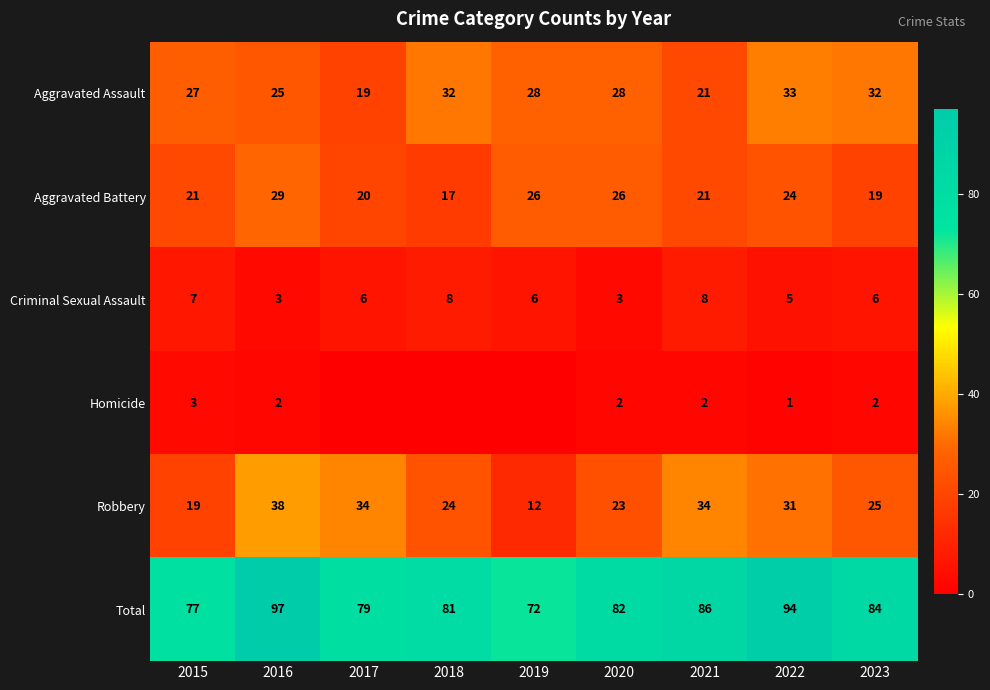

List the labels in order of Total value, largest first.

2016, 2022, 2021, 2023, 2020, 2018, 2017, 2015, 2019